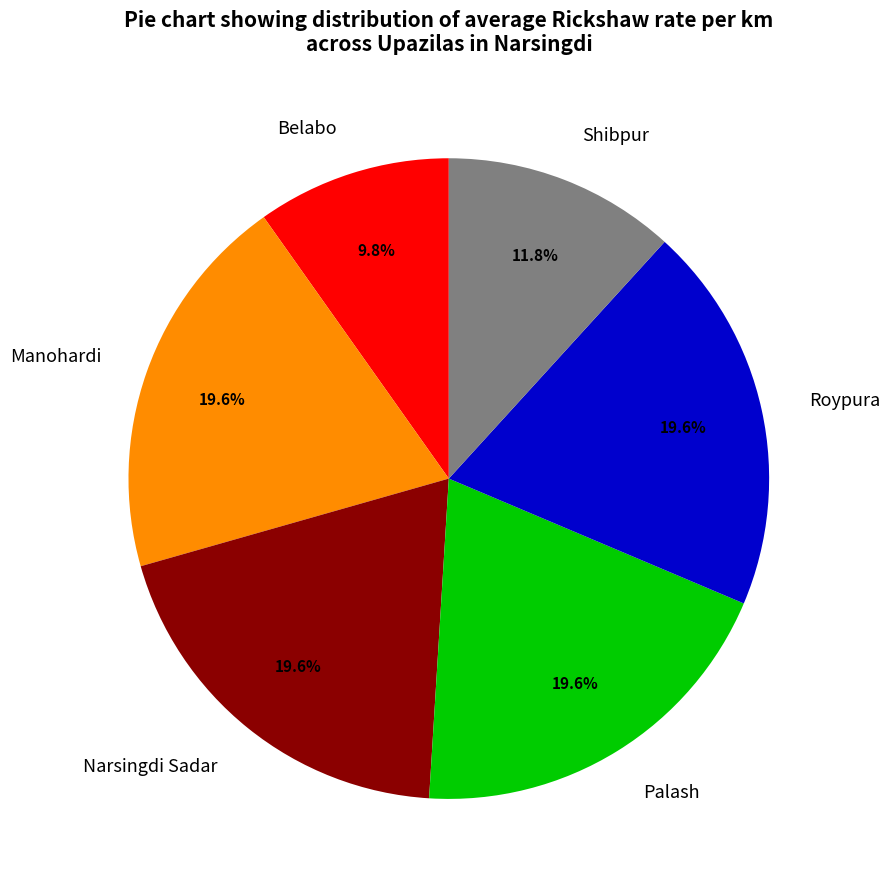

To the nearest percent, what is the combined percentage of Narsingdi Sadar and Shibpur?

31%